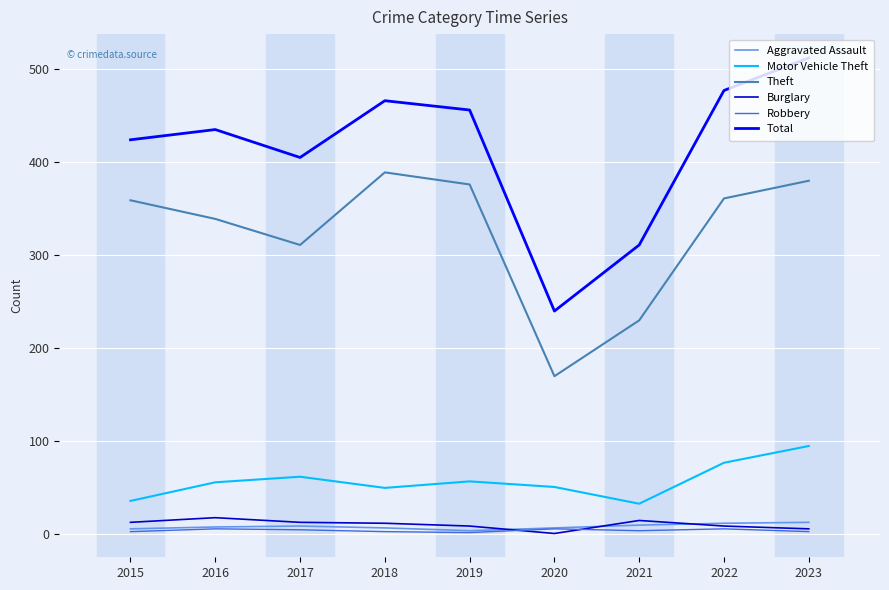

True or false: Robbery and Total intersect in this chart.

False